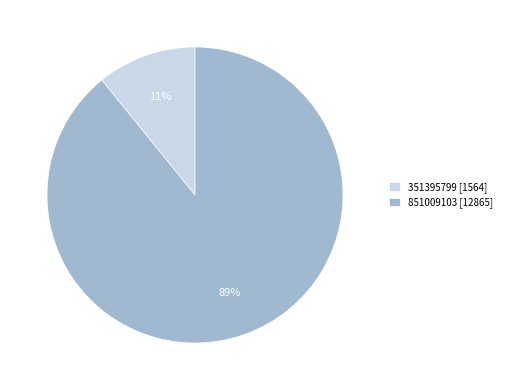

How many slices are in this pie chart?

2